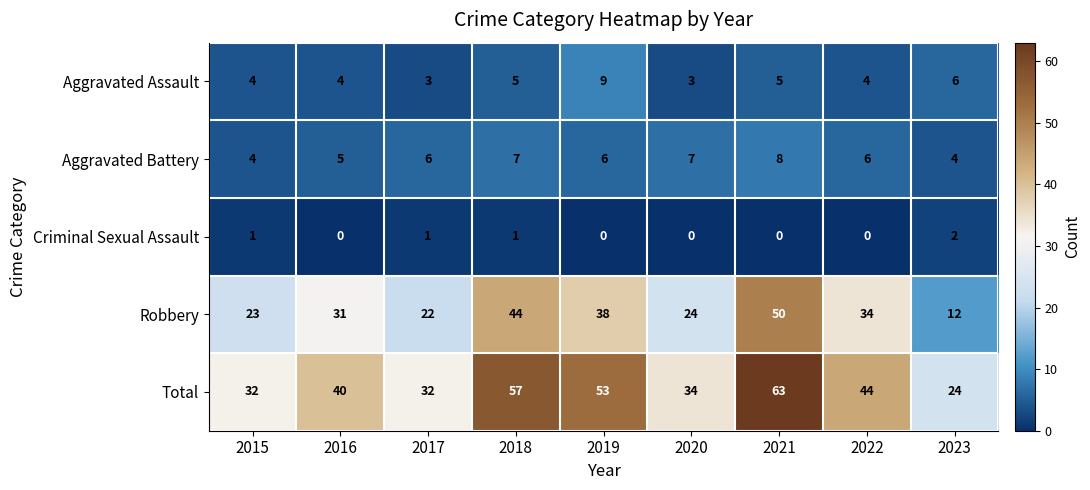

What is the approximate value of Aggravated Assault at 2015?

4